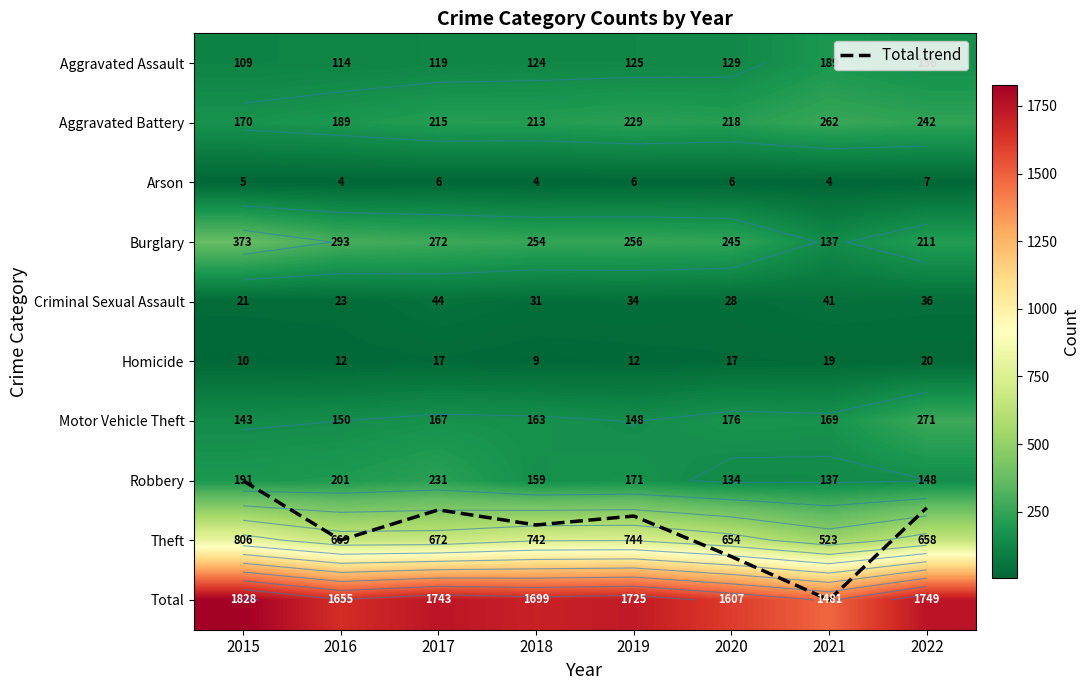

What is the average value of the Aggravated Assault series?

133.1